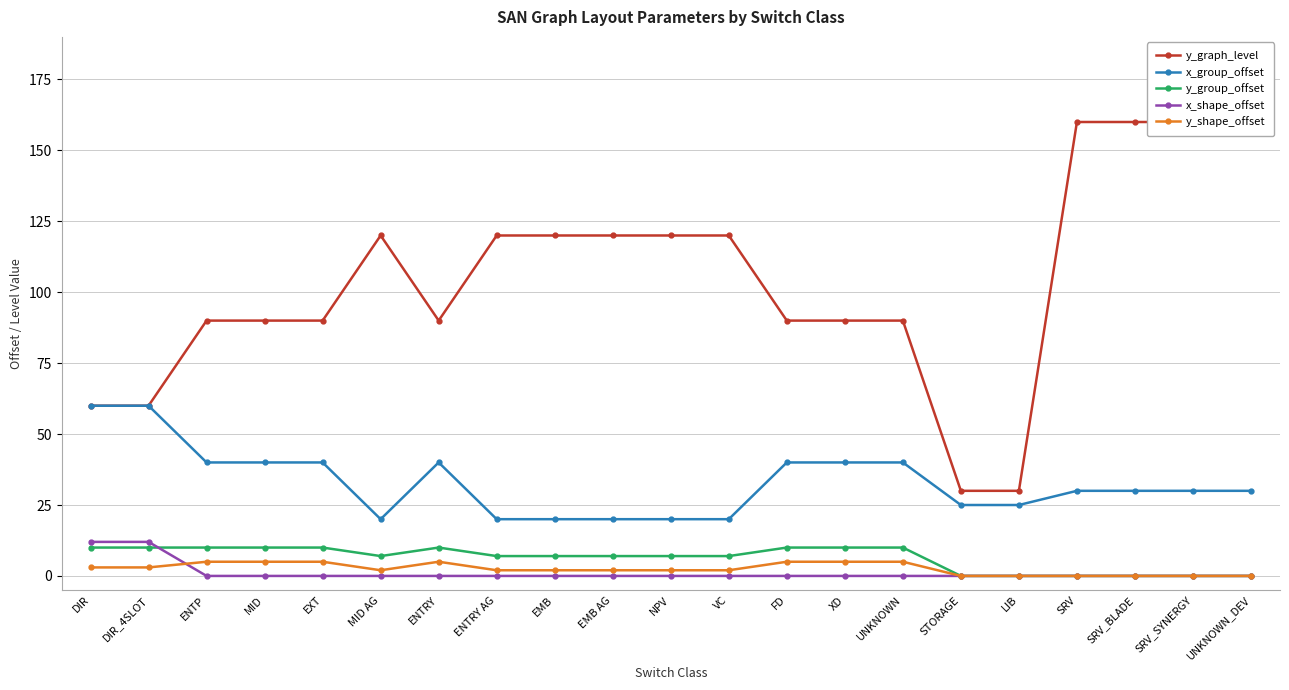

List the series in order of their peak value, lowest first.

y_shape_offset, y_group_offset, x_shape_offset, x_group_offset, y_graph_level